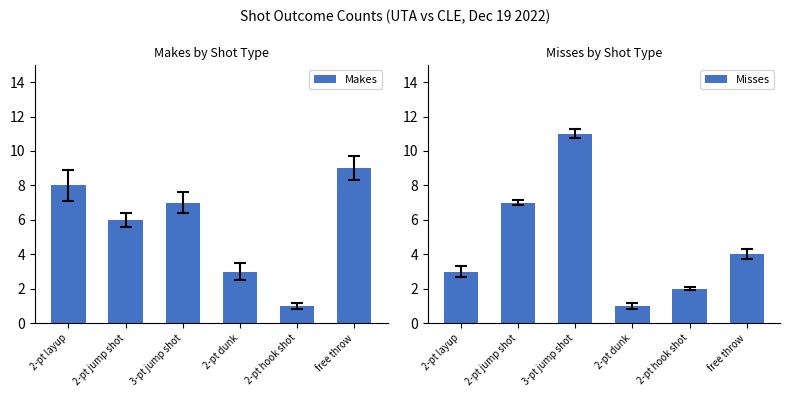

Which series changed the most between 2-pt layup and 2-pt hook shot?

Makes